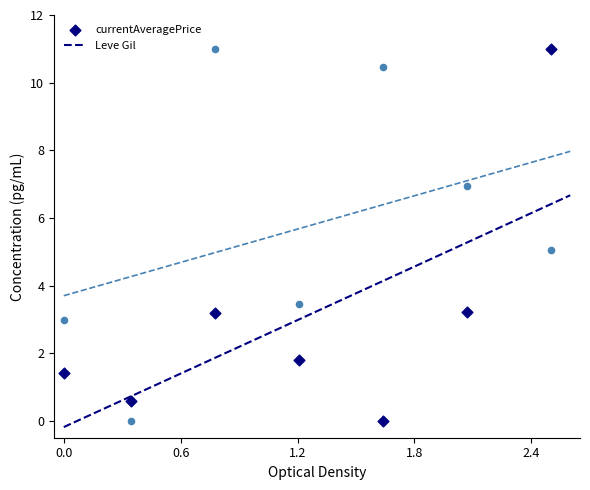

What is the X range (max minus min) for the scatter plot?

2.5